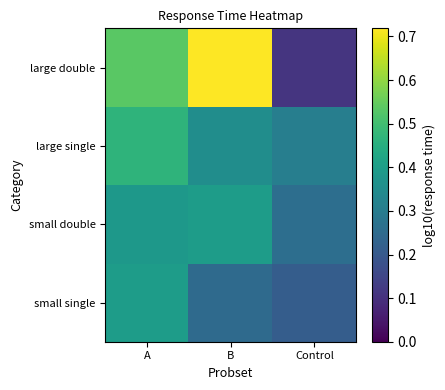

Which has a higher value, Control or A?

A